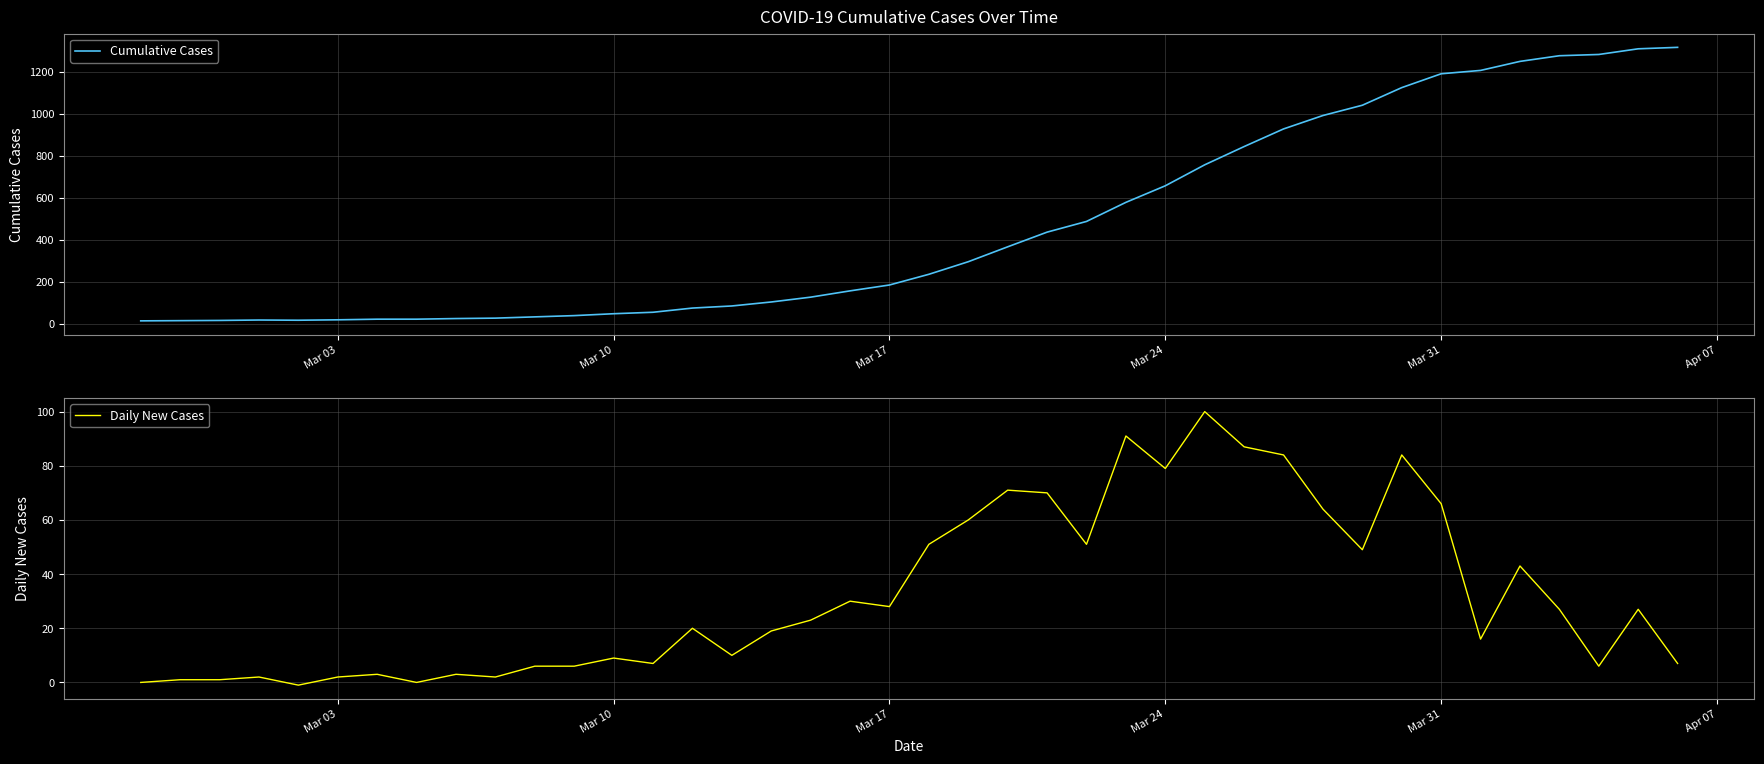

What is the value of the Cumulative Cases point at the 8th from the left?

21